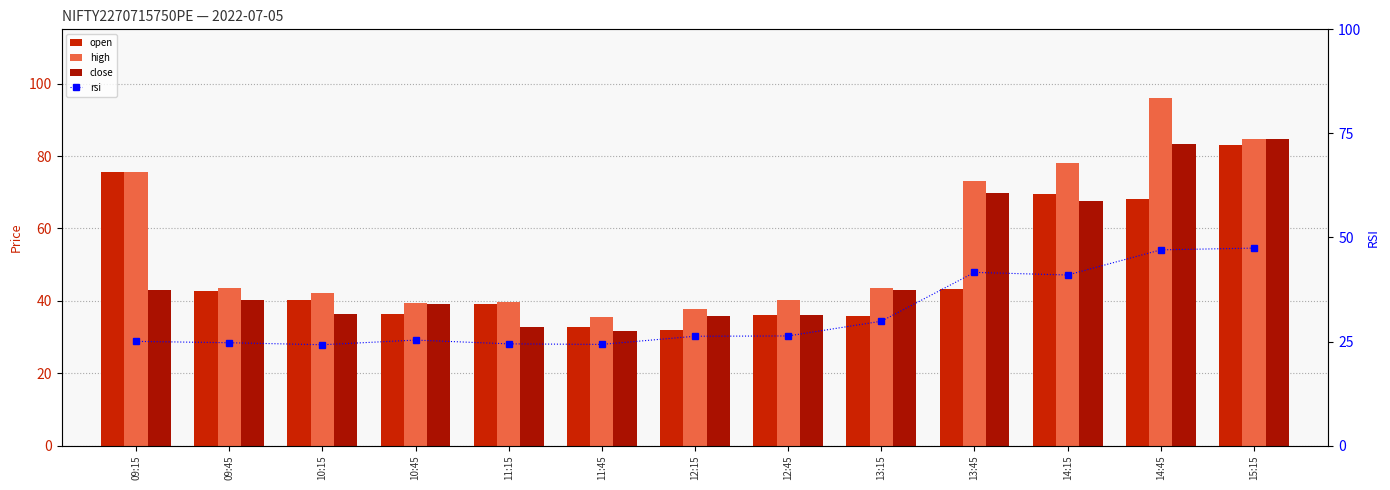

What is the average value of the close series?

49.5